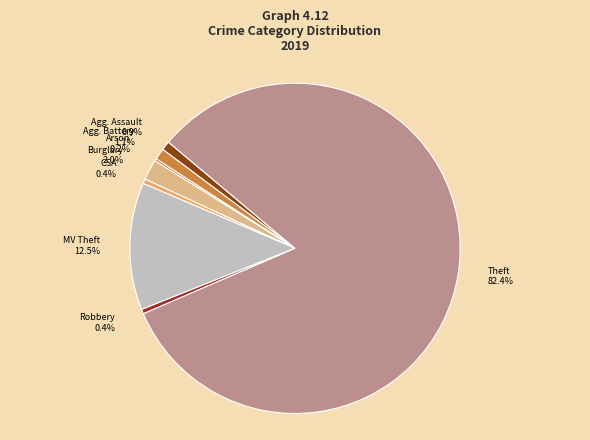

Which slice is the largest?

Theft 82.4%